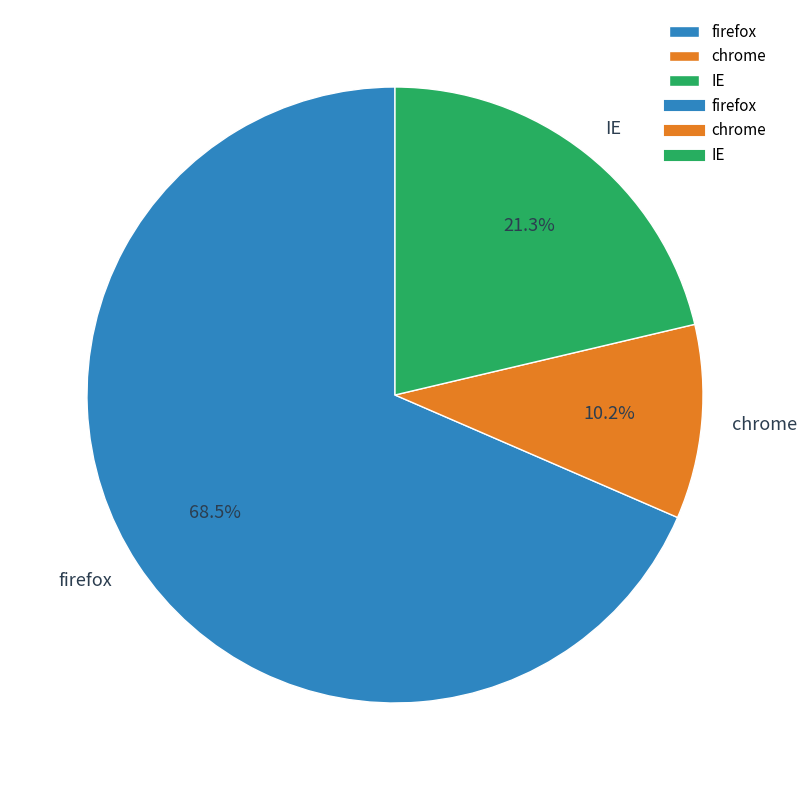

To the nearest percent, what is the difference between the IE and firefox slice percentages?

47%